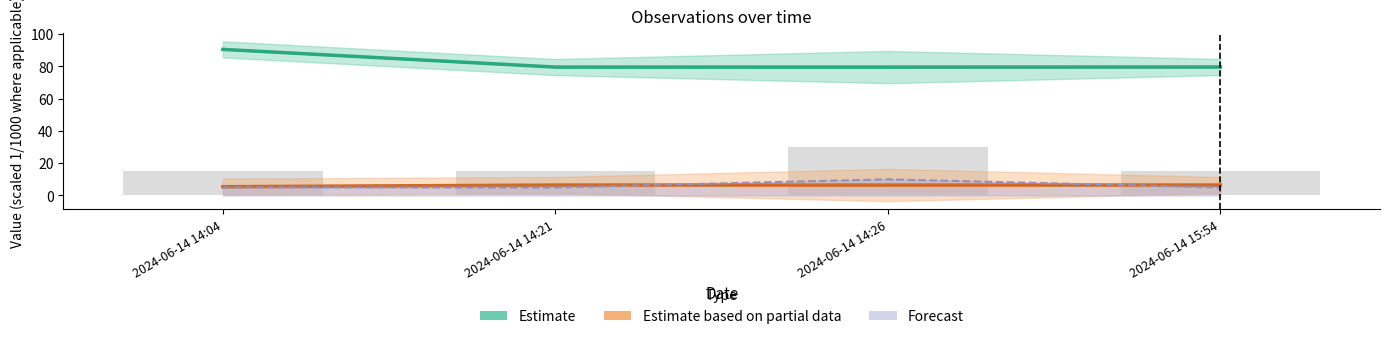

Count the Noggrannhet values in the range 5 to 10.

4